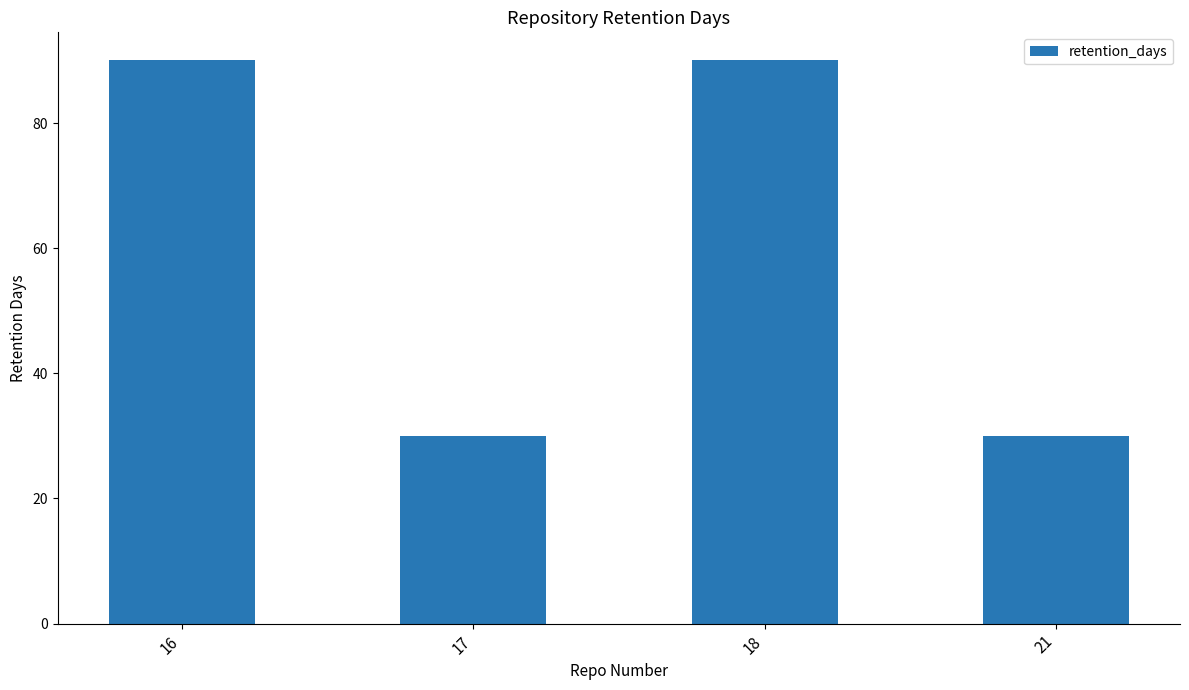

What is the difference between the maximum and second lowest values?

60